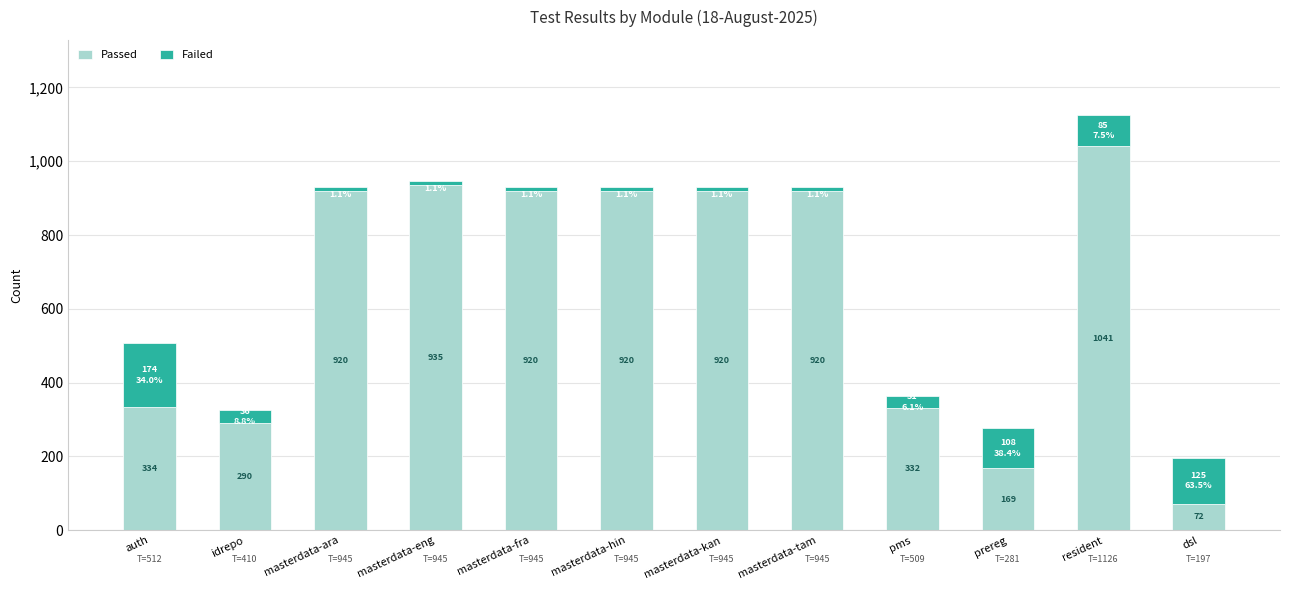

At which category is the sum across all series the highest?

resident